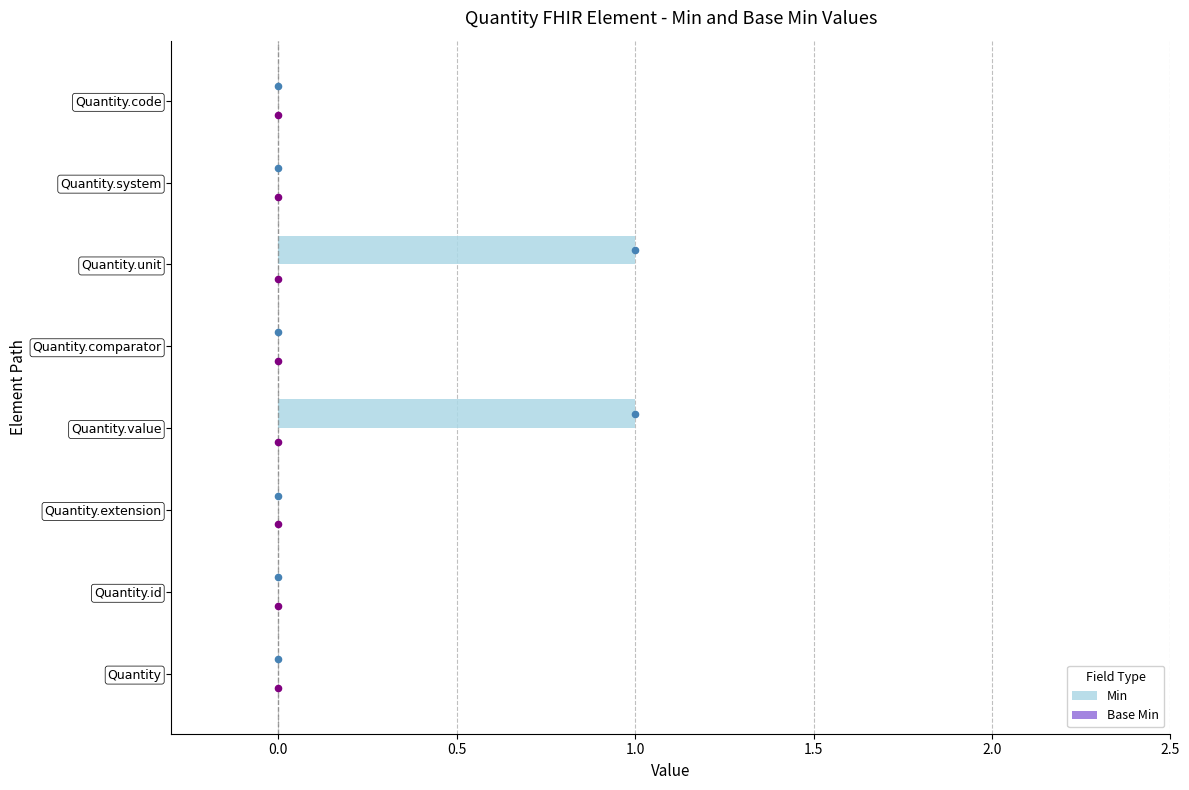

True or false: Min has a value of 0 at Quantity.id.

True